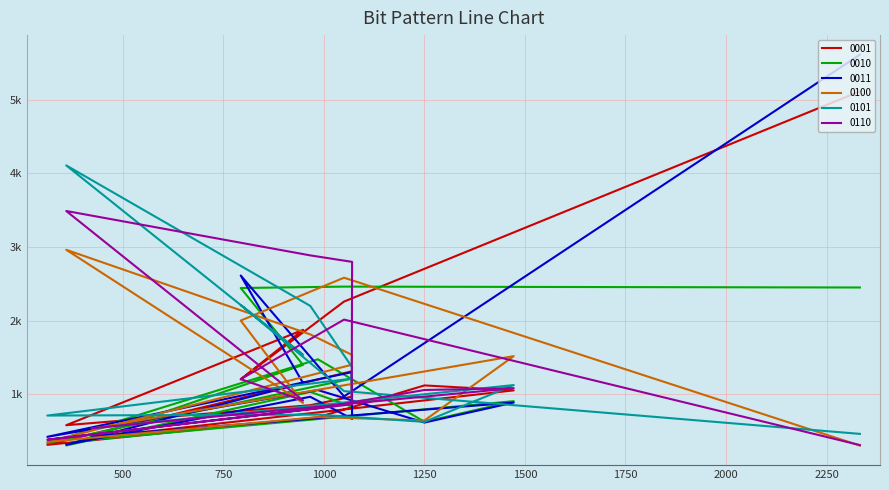

Between which two adjacent categories do 0001 and 0110 first intersect?

1050 and 793